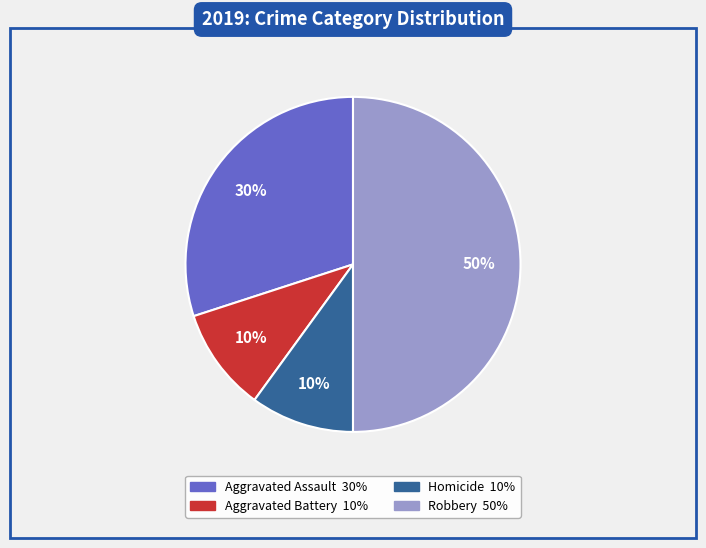

To the nearest percent, what is the average slice percentage?

25%